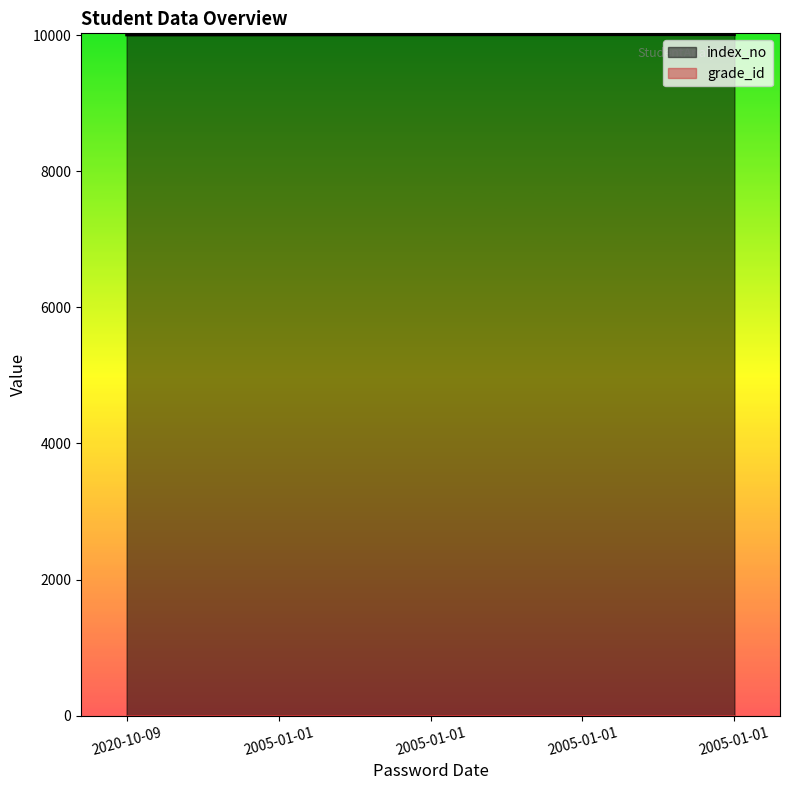

Is it true that the value at 2005-01-01 is 5120?

False